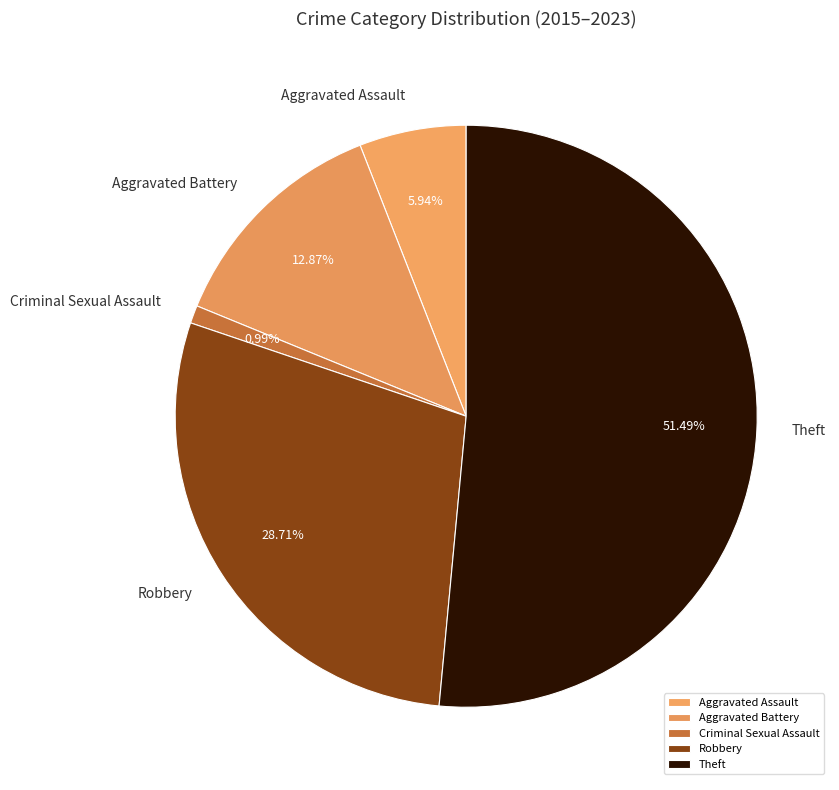

Between Aggravated Assault and Criminal Sexual Assault, which is larger?

Aggravated Assault